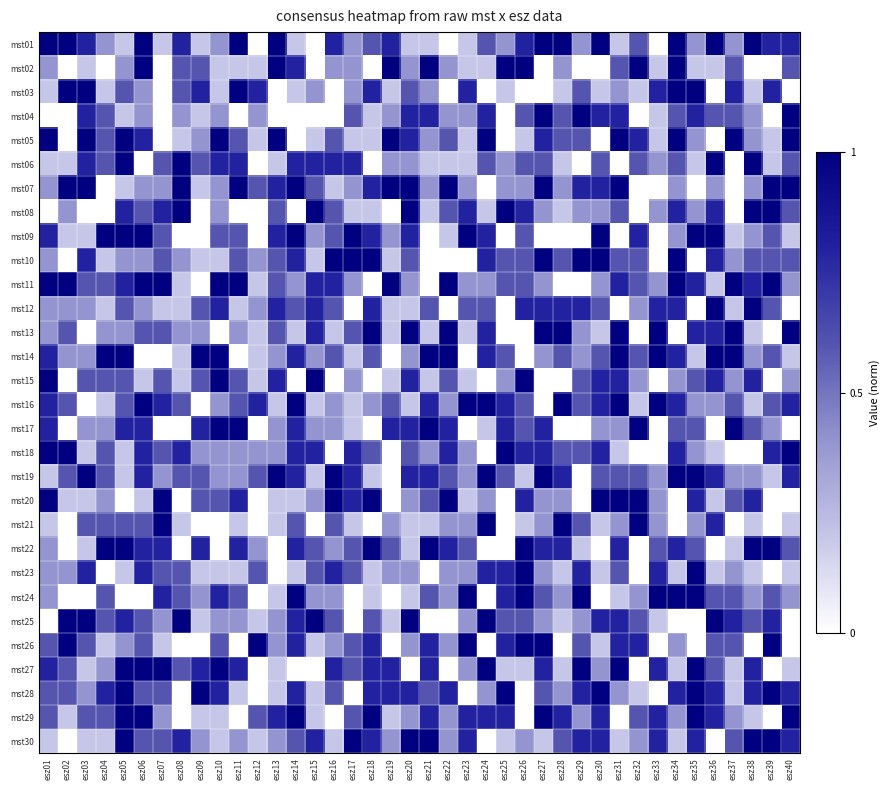

At how many categories does at least one series exceed 0?

40